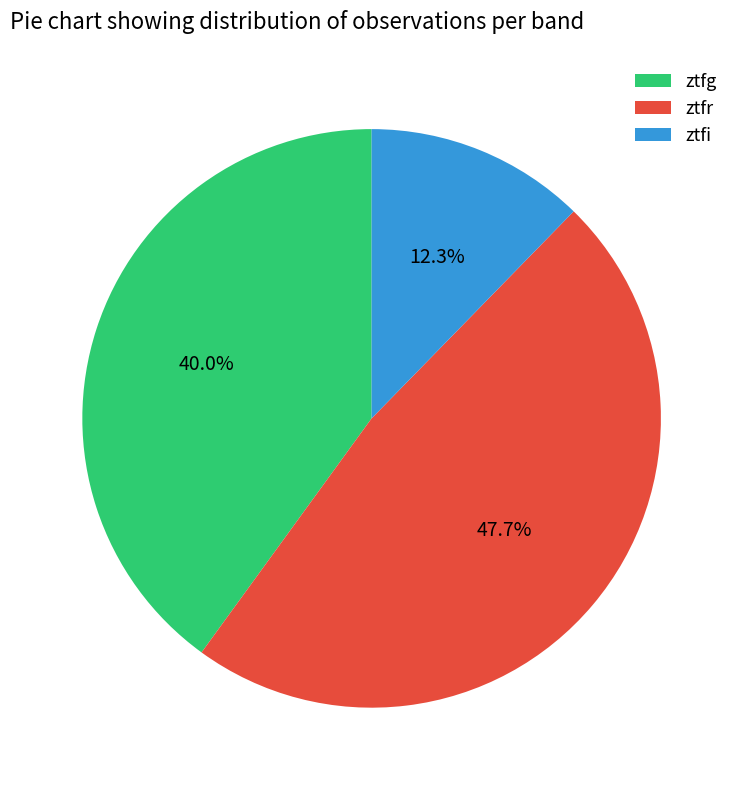

Is it true that ztfi is 2% of the pie?

False